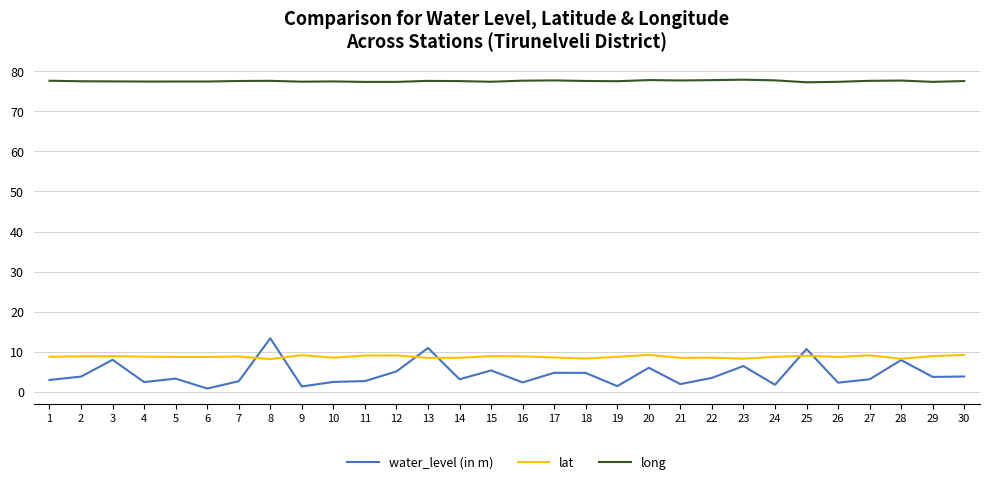

True or false: water_level (in m) has more than 2 points higher than both neighbors.

True